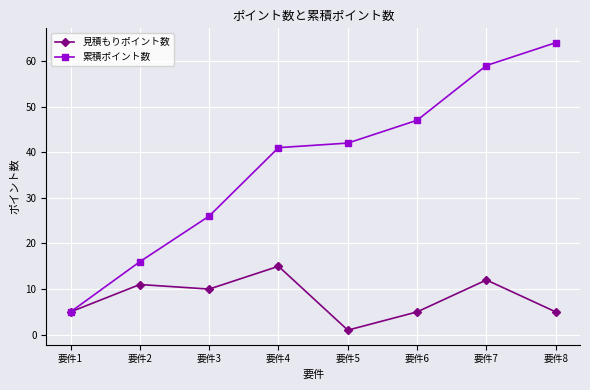

The 見積もりポイント数 series shows 11 at 要件2. True or false?

True